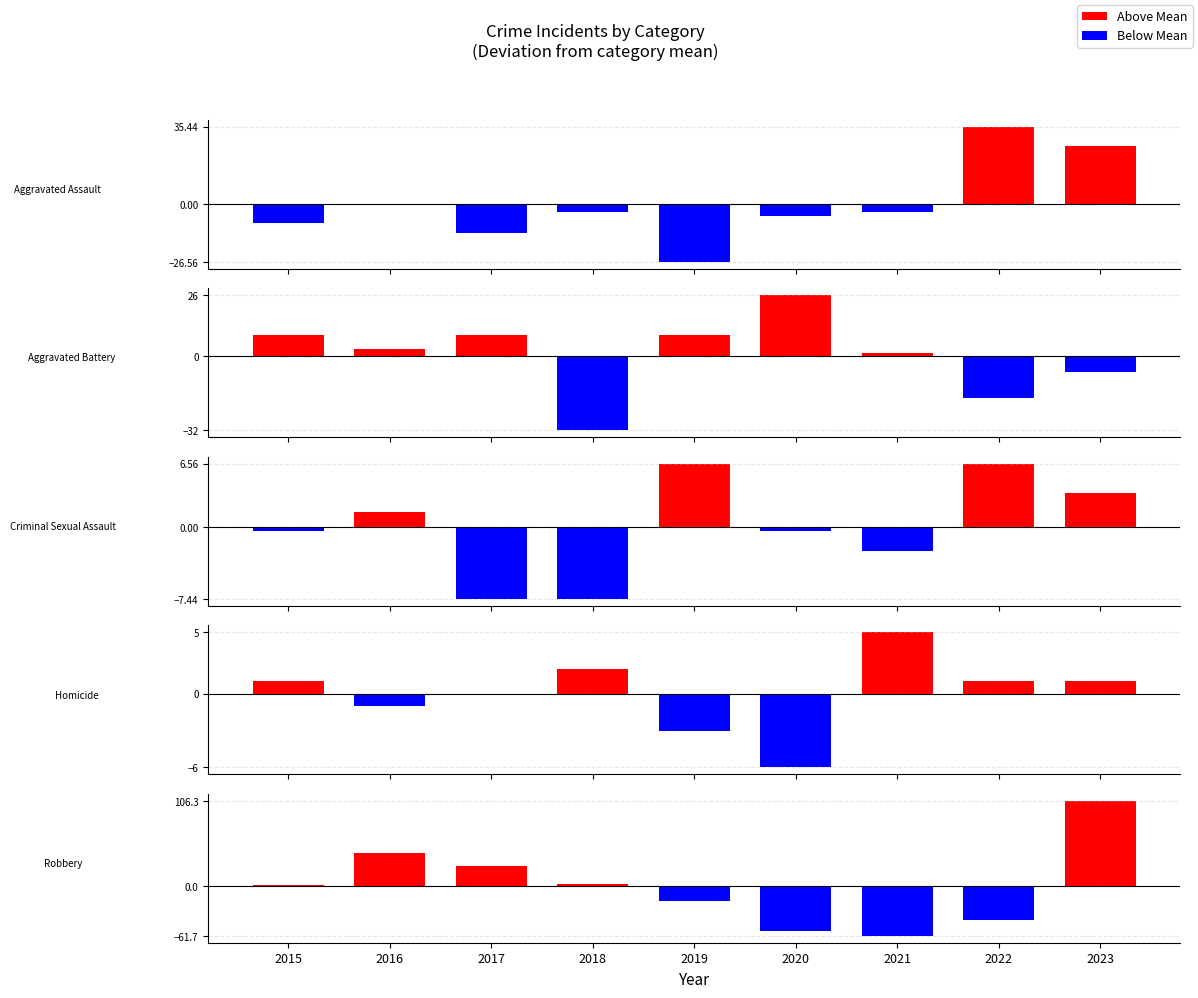

At which category is the sum across all series the highest?

2023